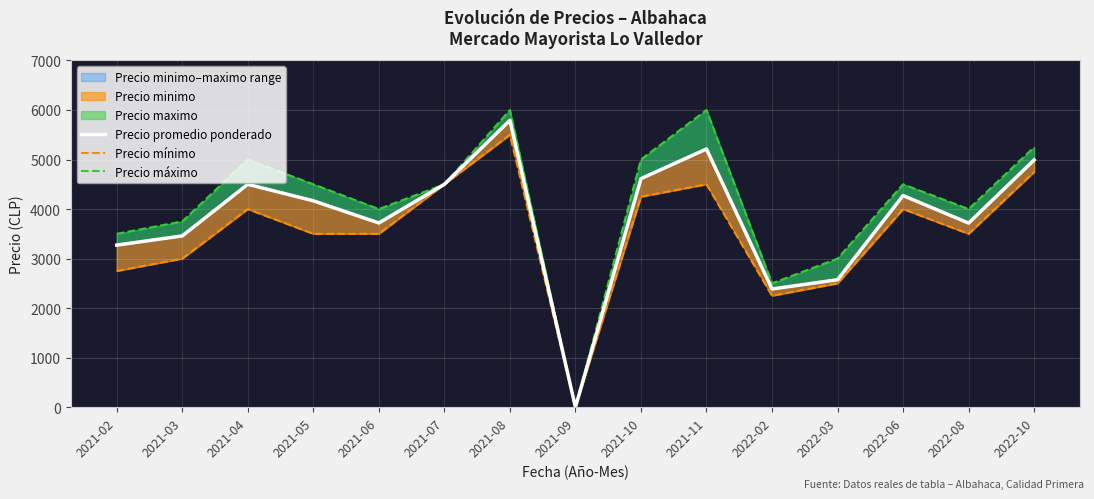

Rank the series by their average value, from highest to lowest.

Precio máximo, Precio promedio ponderado, Precio mínimo